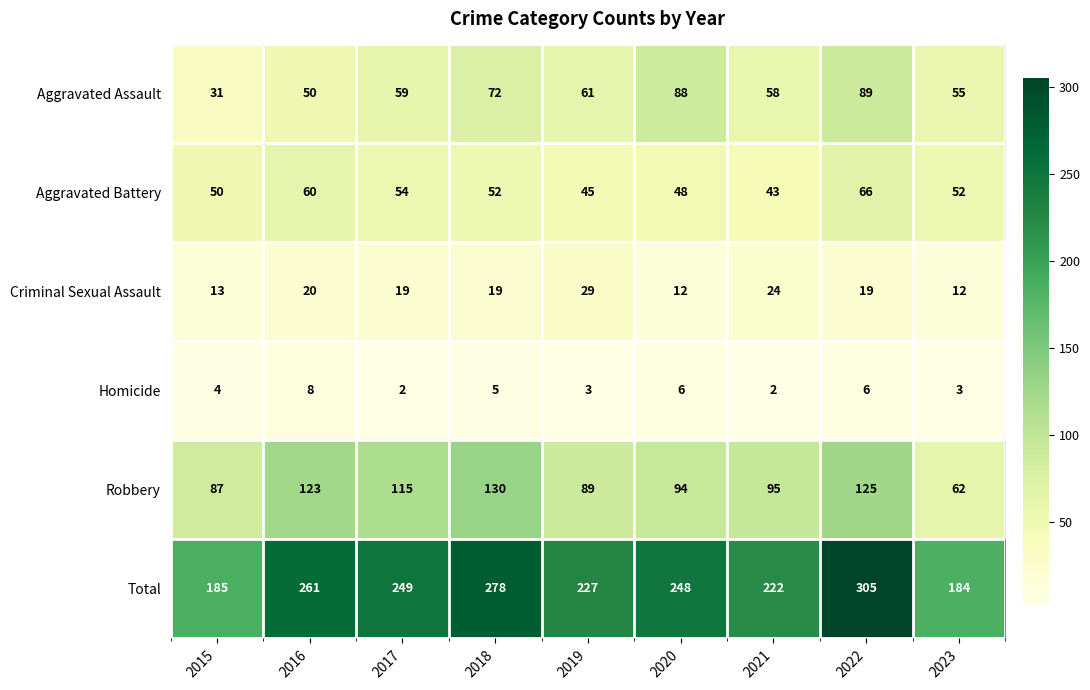

List the series in order of their peak value, highest first.

Total, Robbery, Aggravated Assault, Aggravated Battery, Criminal Sexual Assault, Homicide